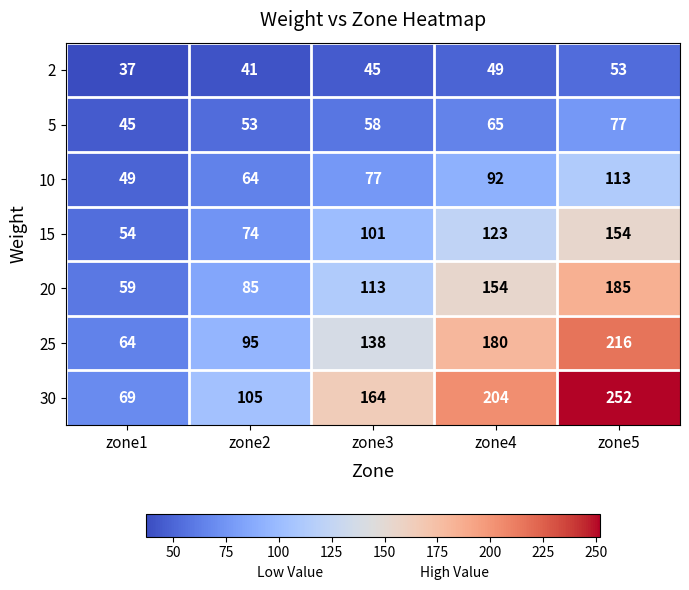

How many categories are shown in the chart?

5